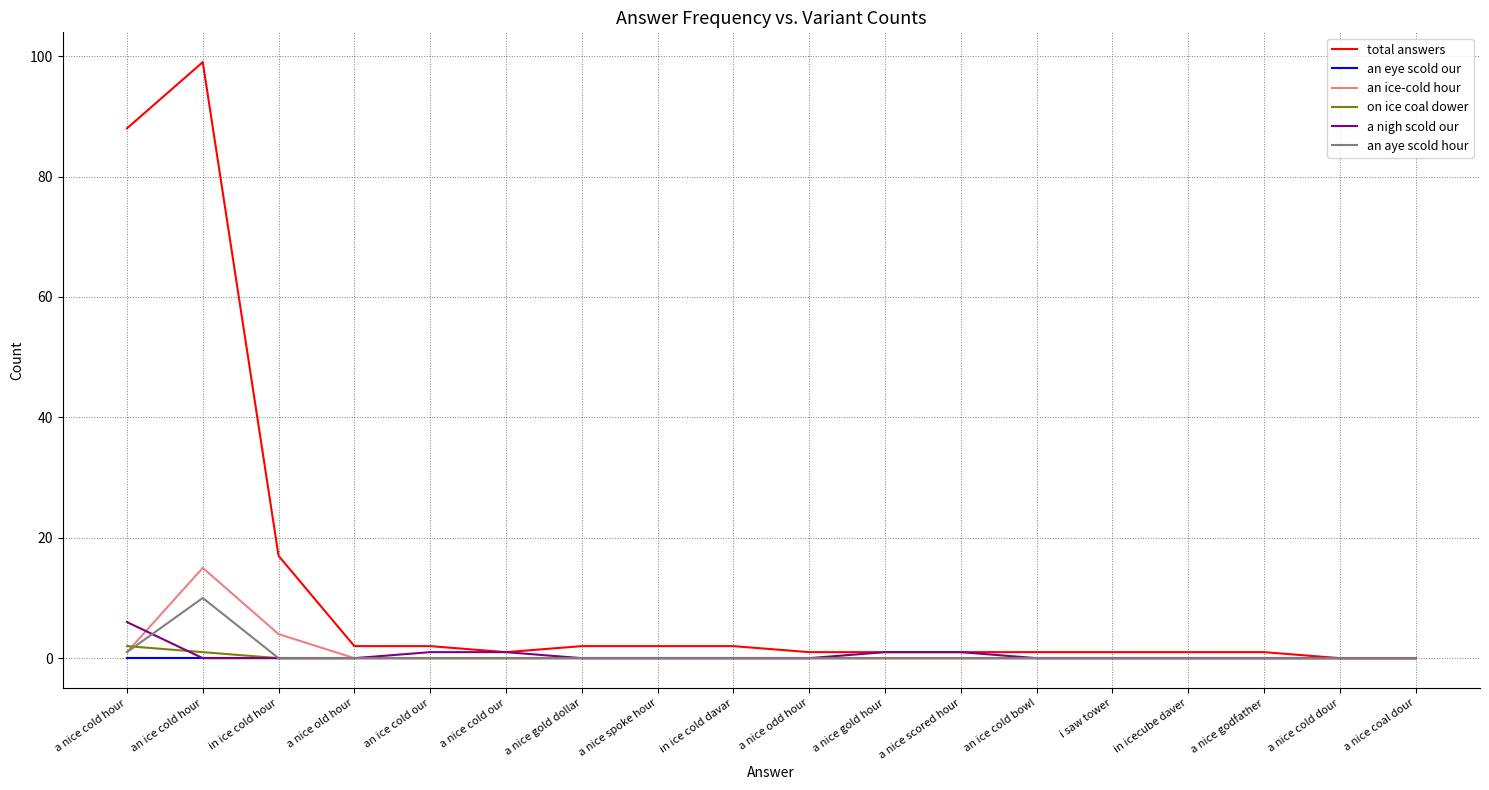

What is the sum of all an ice-cold hour values?

20